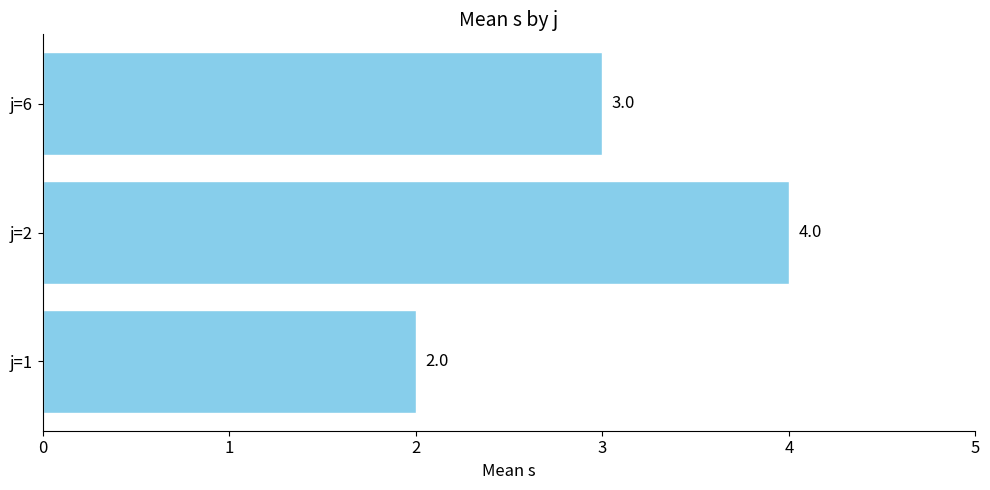

Is it true that the value at j=2 is 4?

True